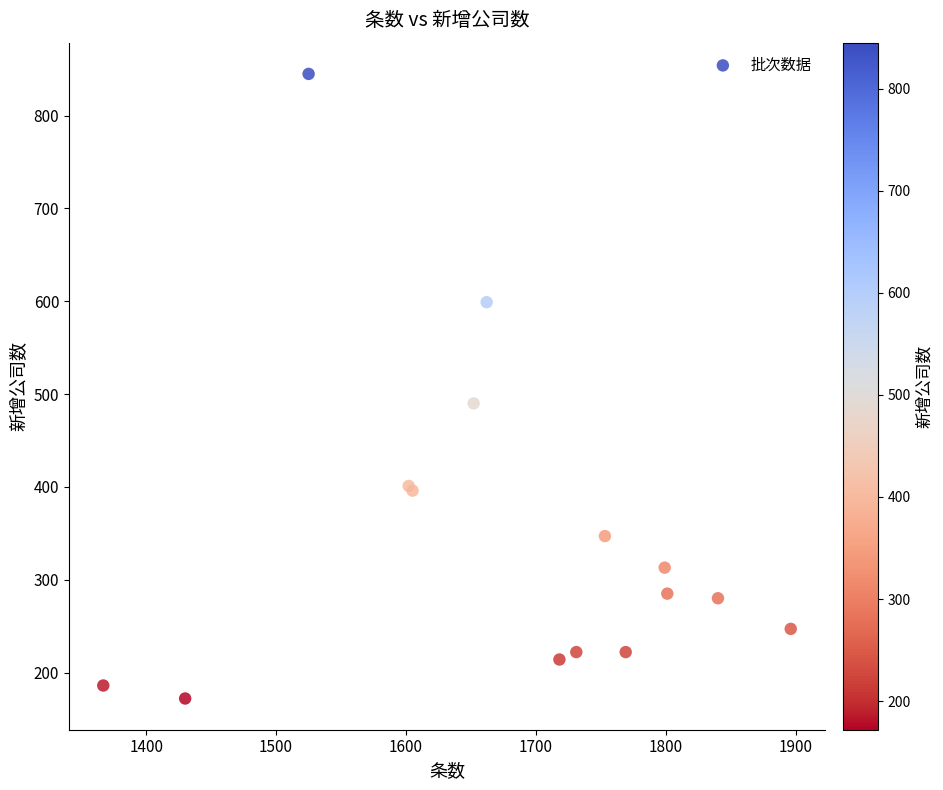

What Y value in the scatter plot is closest to 508?

490